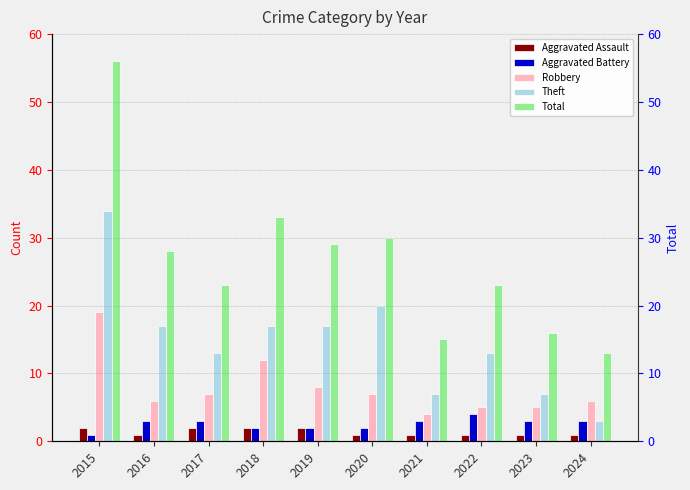

Reading left to right, what are all the values shown in this chart?

Aggravated Assault: 2015=2	2016=1	2017=2	2018=2	2019=2	2020=1	2021=1	2022=1	2023=1	2024=1
Aggravated Battery: 2015=1	2016=3	2017=3	2018=2	2019=2	2020=2	2021=3	2022=4	2023=3	2024=3
Robbery: 2015=19	2016=6	2017=7	2018=12	2019=8	2020=7	2021=4	2022=5	2023=5	2024=6
Theft: 2015=34	2016=17	2017=13	2018=17	2019=17	2020=20	2021=7	2022=13	2023=7	2024=3
Total: 2015=56	2016=28	2017=23	2018=33	2019=29	2020=30	2021=15	2022=23	2023=16	2024=13